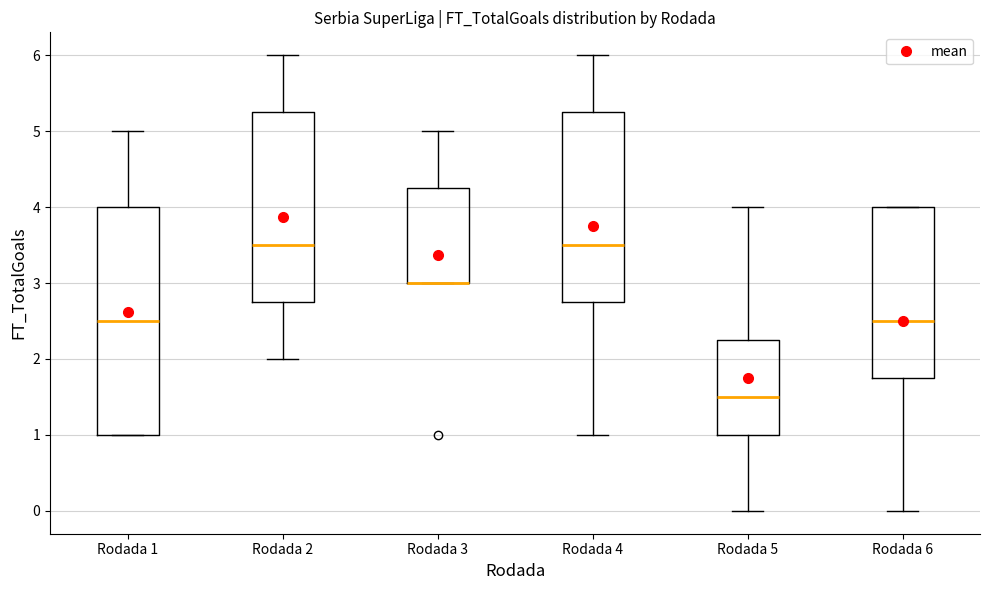

Reading left to right, read every box against the y-axis: the position of its median line, the range the box covers, and the ends of its whiskers. The values are not printed on the chart, so give them approximately, as read against the axis.

Rodada 1: median 2.5, box 1.0 to 4.0, whiskers 1.0 to 5.0
Rodada 2: median 3.5, box 2.8 to 5.3, whiskers 2.0 to 6.0
Rodada 3: median 3.0 (drawn on the box's lower edge), box 3.0 to 4.3, whiskers 3.0 to 5.0
Rodada 4: median 3.5, box 2.8 to 5.3, whiskers 1.0 to 6.0
Rodada 5: median 1.5, box 1.0 to 2.3, whiskers 0.0 to 4.0
Rodada 6: median 2.5, box 1.8 to 4.0, whiskers 0.0 to 4.0